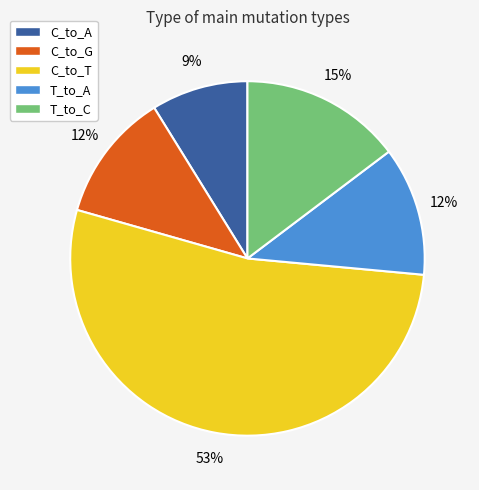

Between C_to_A and T_to_A, which is larger?

T_to_A